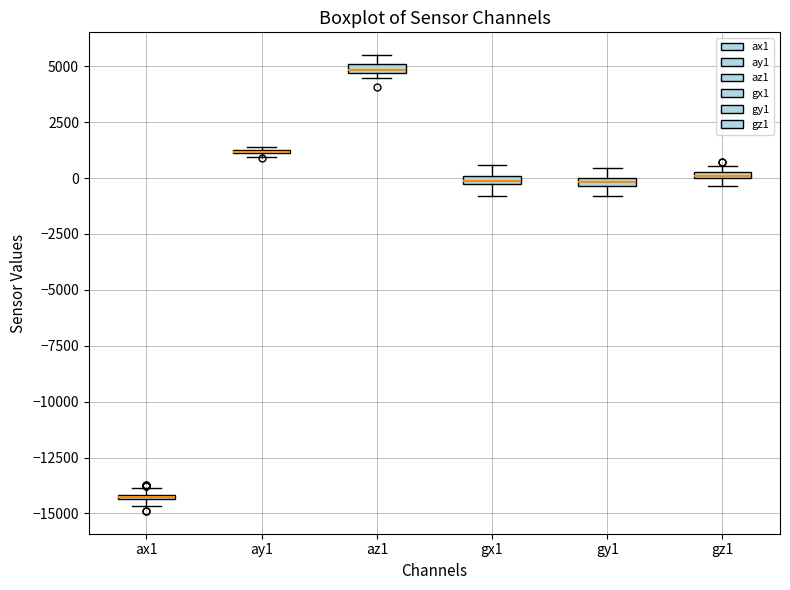

Where does the upper whisker of the box for gx1 end on the y-axis? The values are not printed on the chart, so give them approximately, as read against the axis.

500